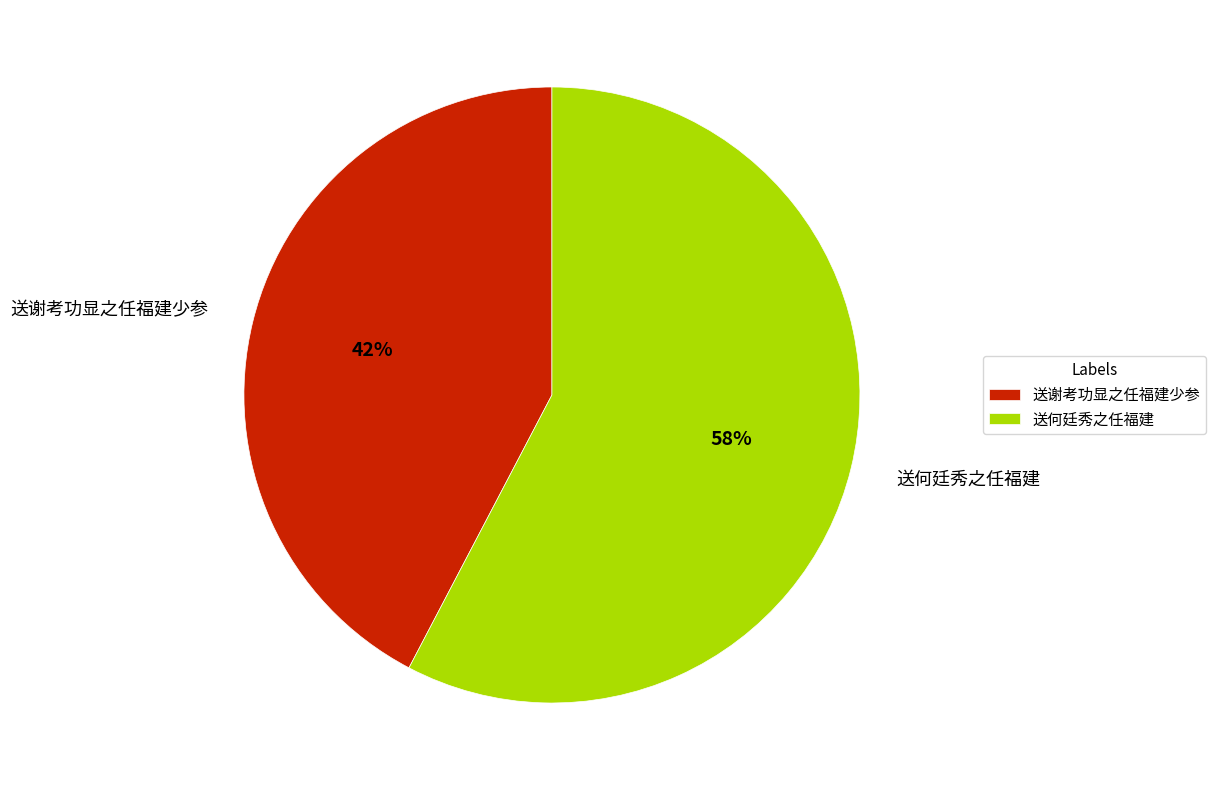

Which category has the biggest portion of the pie?

送何廷秀之任福建